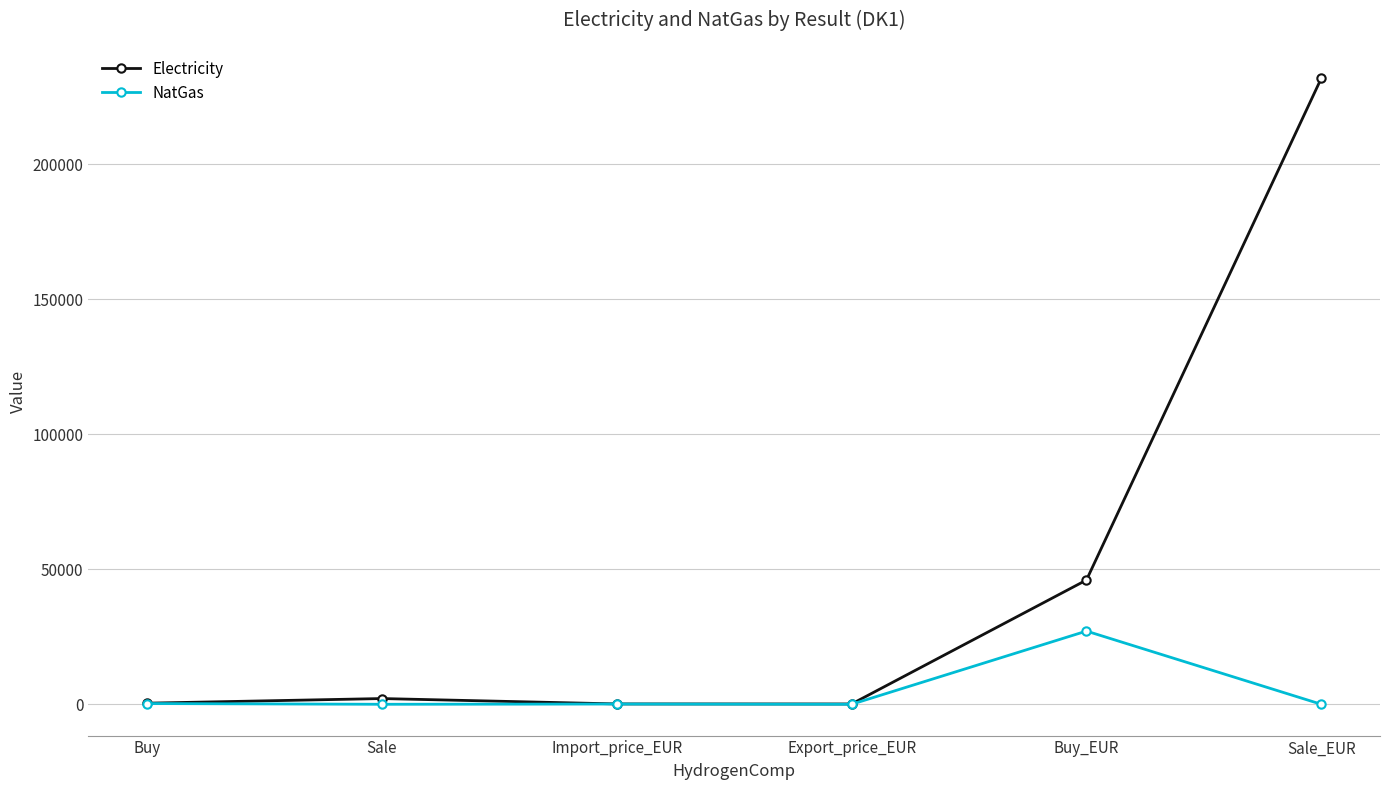

Is this an area chart (filled region under the line)?

No